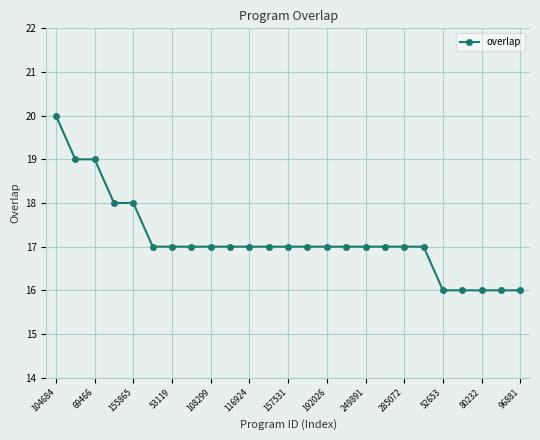

What is the sum of all values?

429